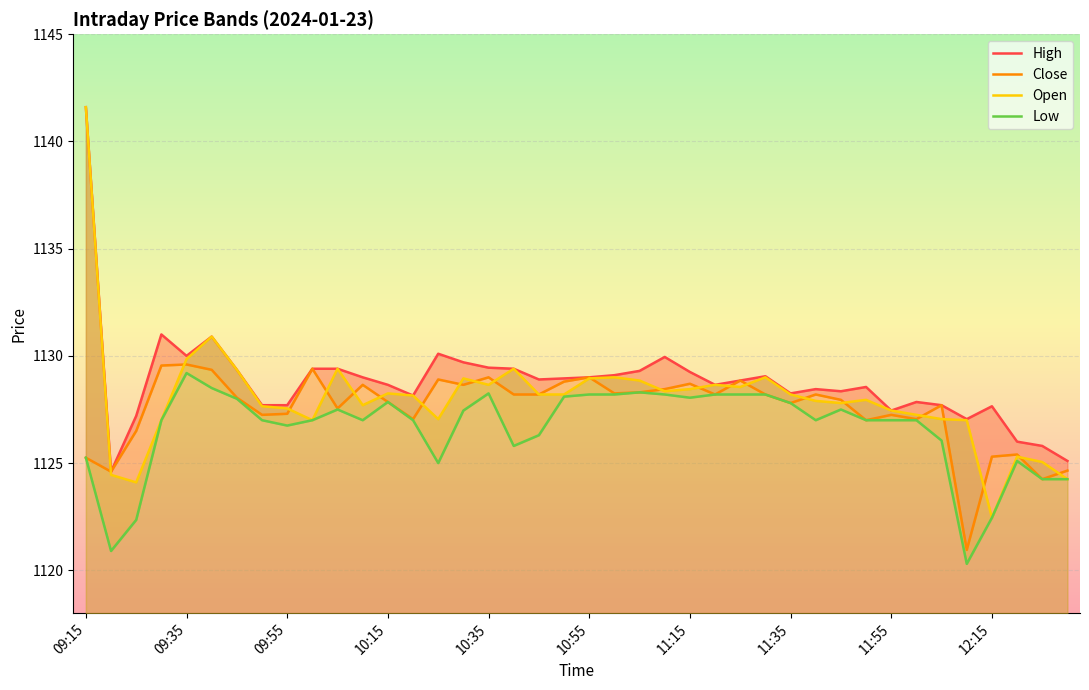

What value does the Low series have at 31?

1127.0